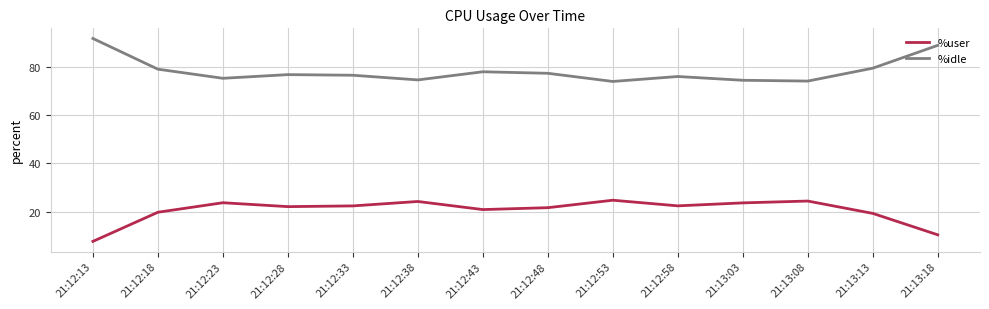

What is the difference between the maximum and minimum values in the %user series?

17.0